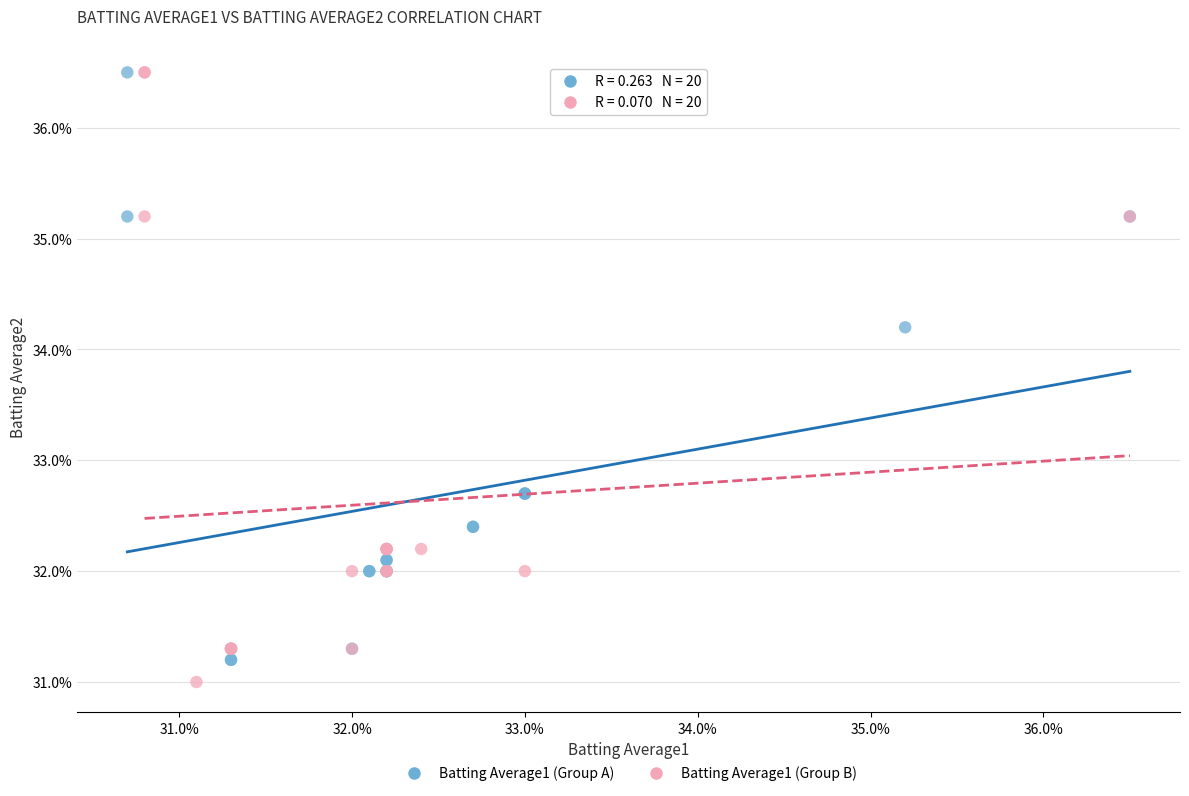

What are all the series names shown in the legend?

Batting Average1 (Group A), Batting Average1 (Group B)